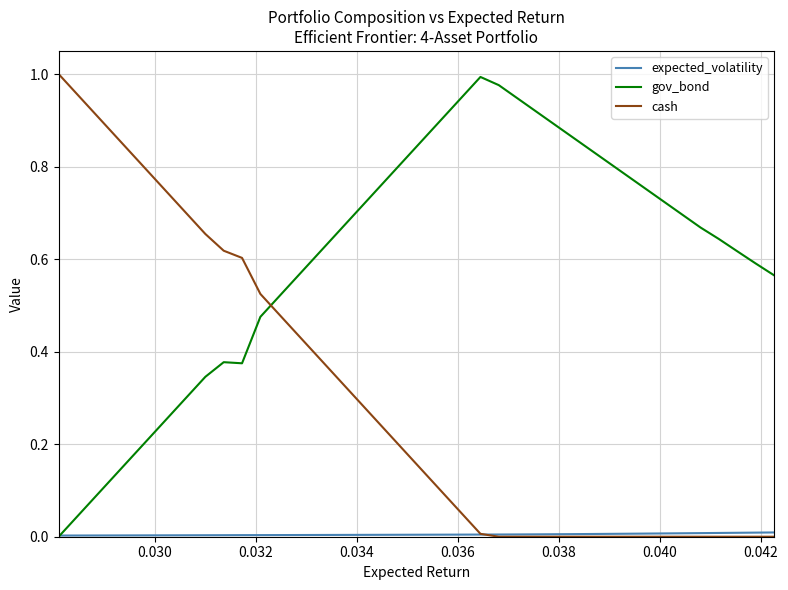

What is the sum of all gov_bond values?

24.1